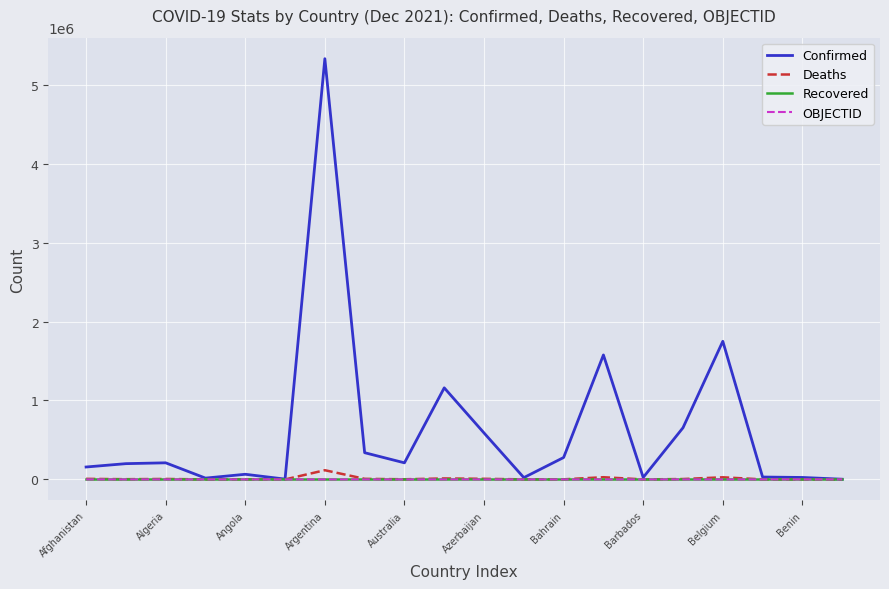

What is the greatest value displayed?

5328416